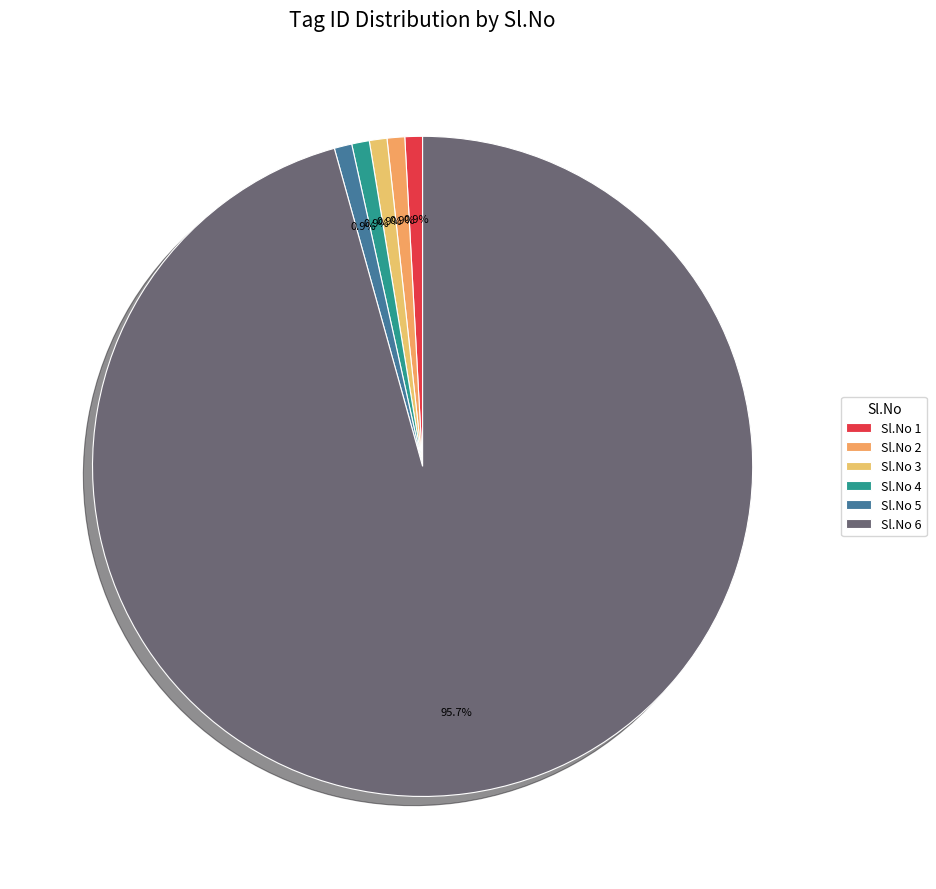

How many slices are in this pie chart?

6